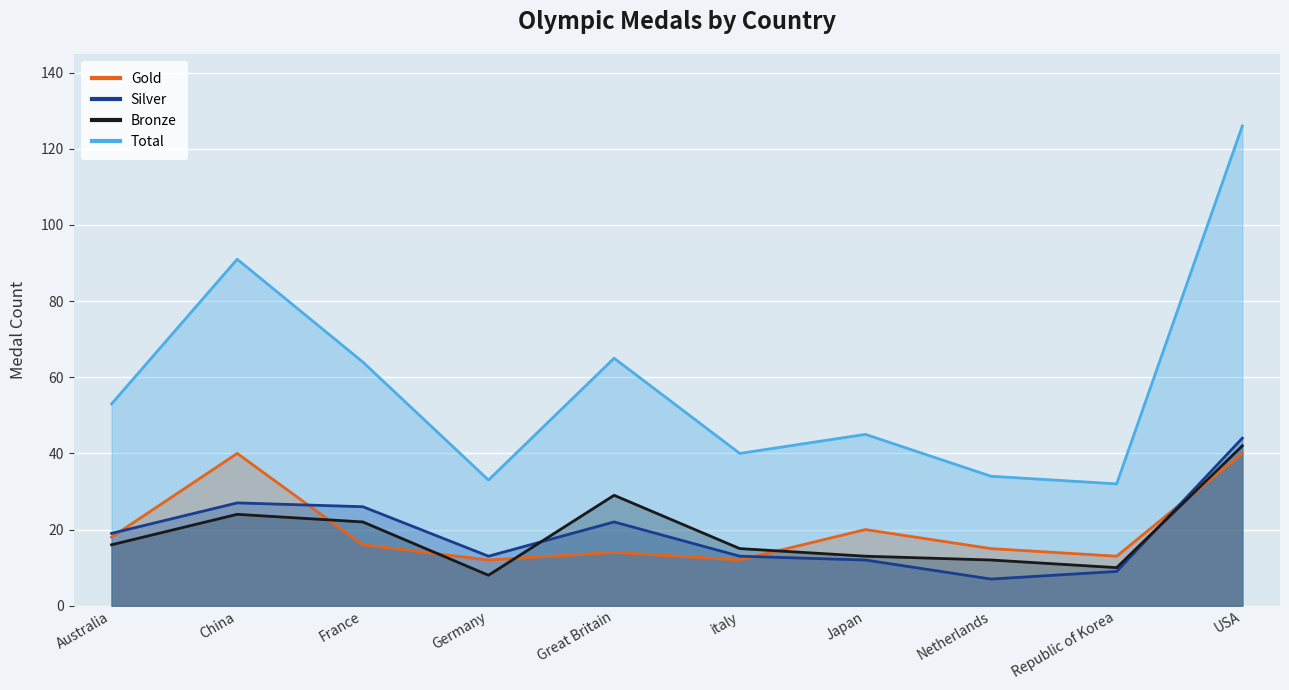

The Gold series shows 14 at Great Britain. True or false?

True